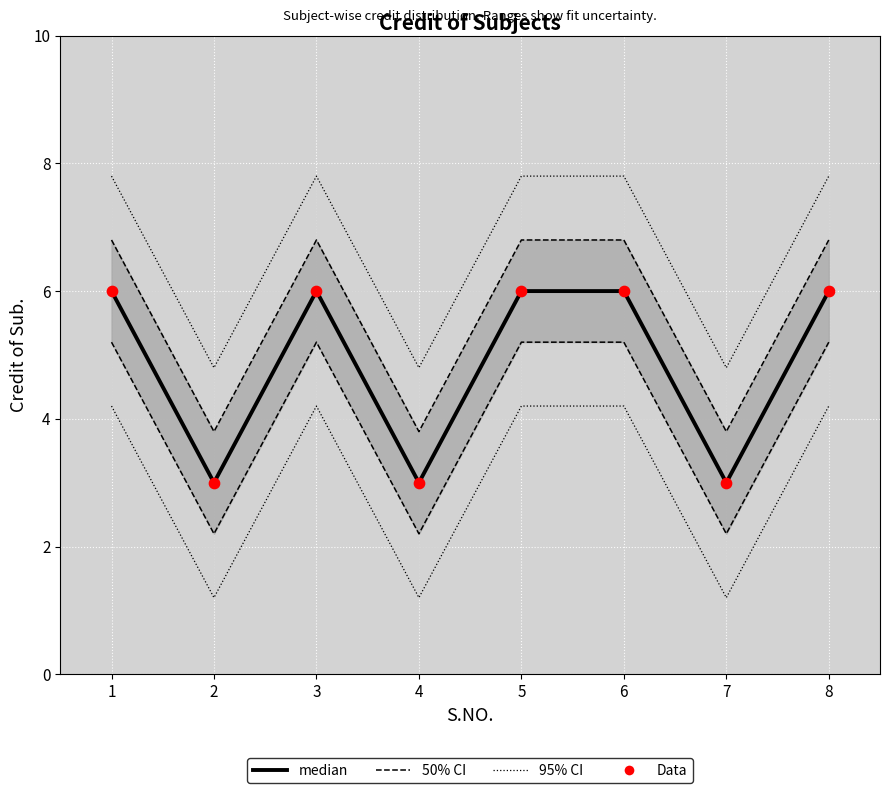

Is the value of Data at 3 greater than the value of median at 8?

No